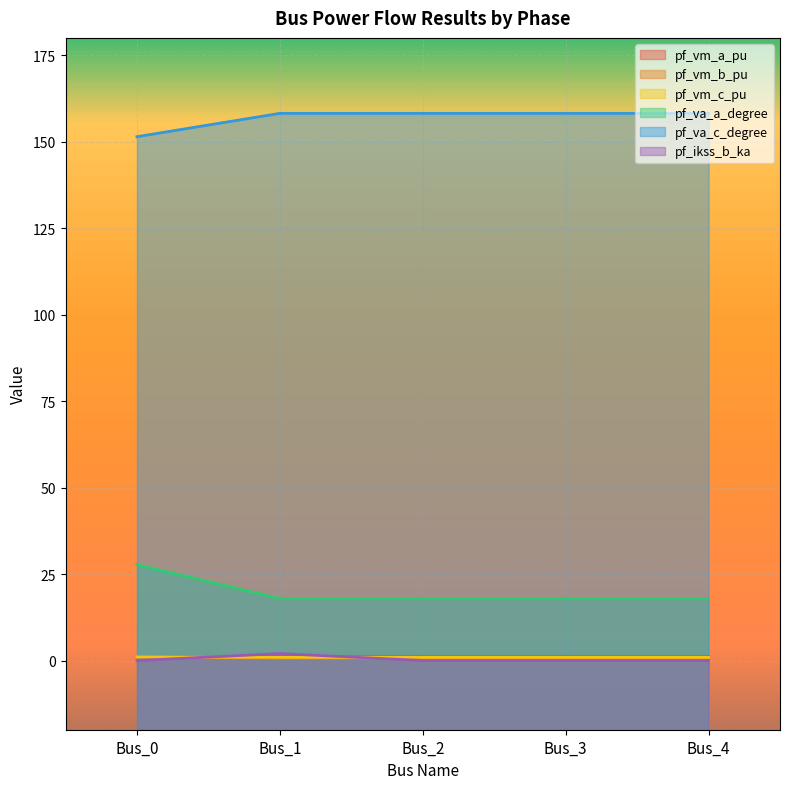

True or false: pf_va_a_degree has more than 1 interior local peaks.

False